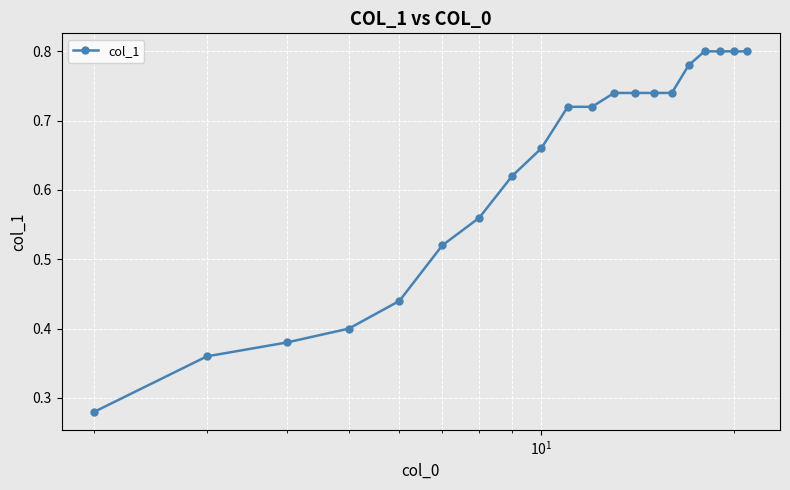

Count the values in the range 0 to 1.

20